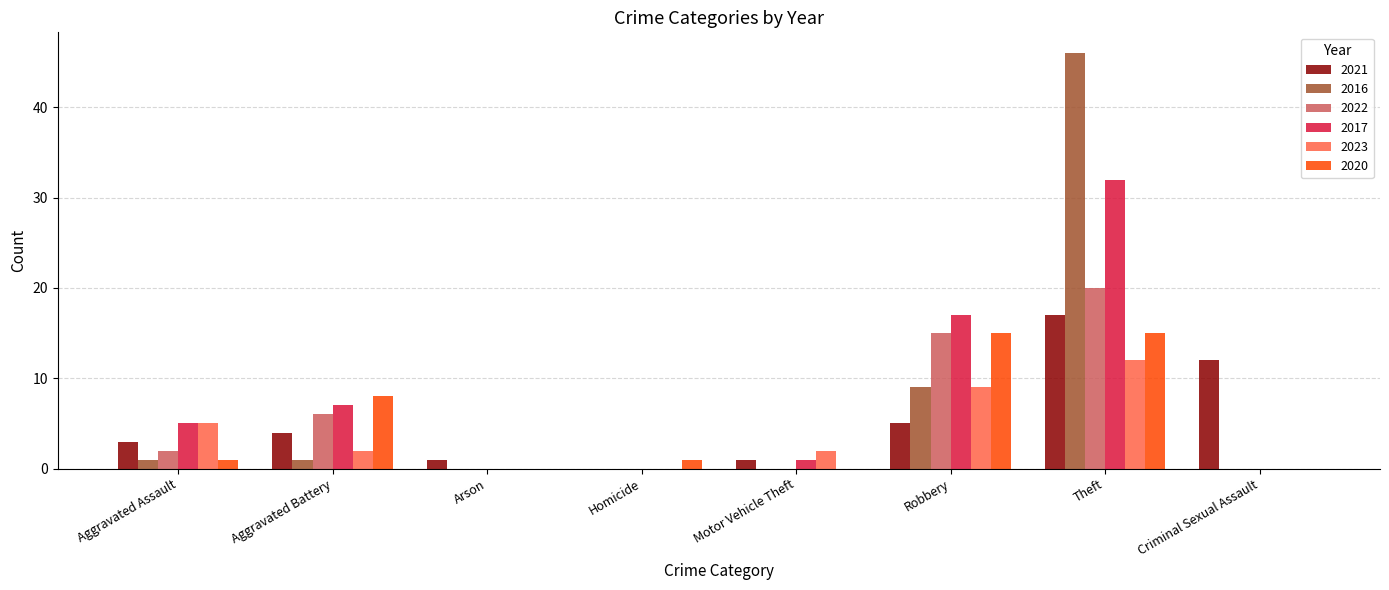

What are all the series names shown in the legend?

2021, 2016, 2022, 2017, 2023, 2020